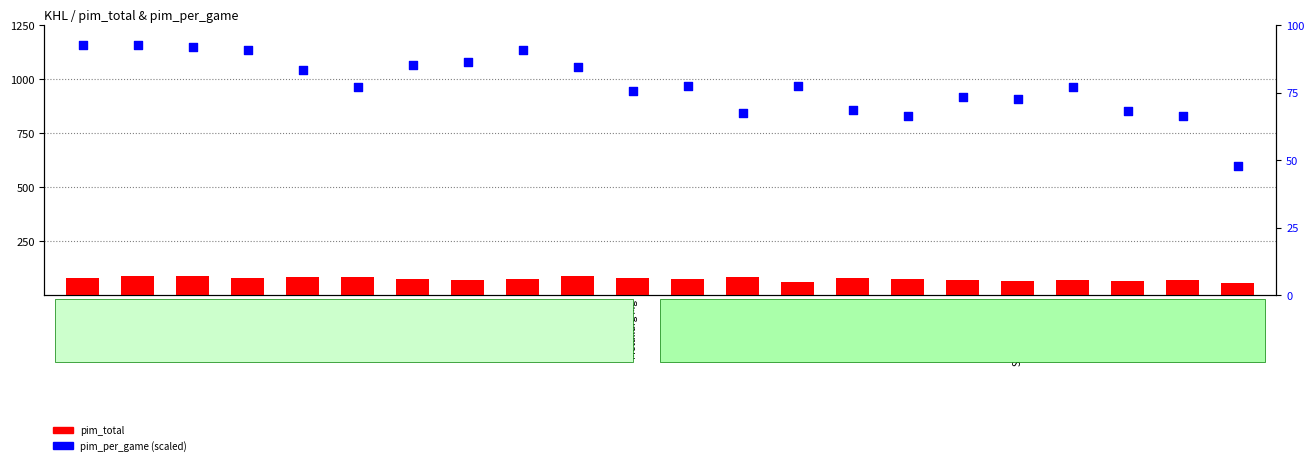

At how many categories does at least one series exceed 59?

21